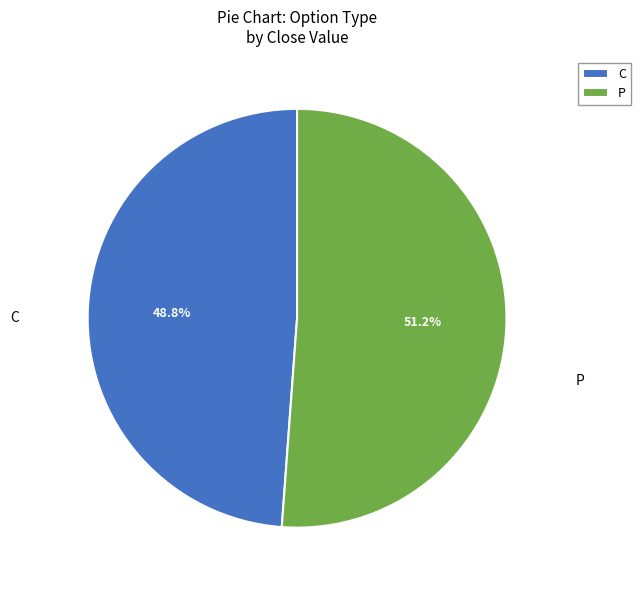

Does P account for over 50% of the chart?

Yes